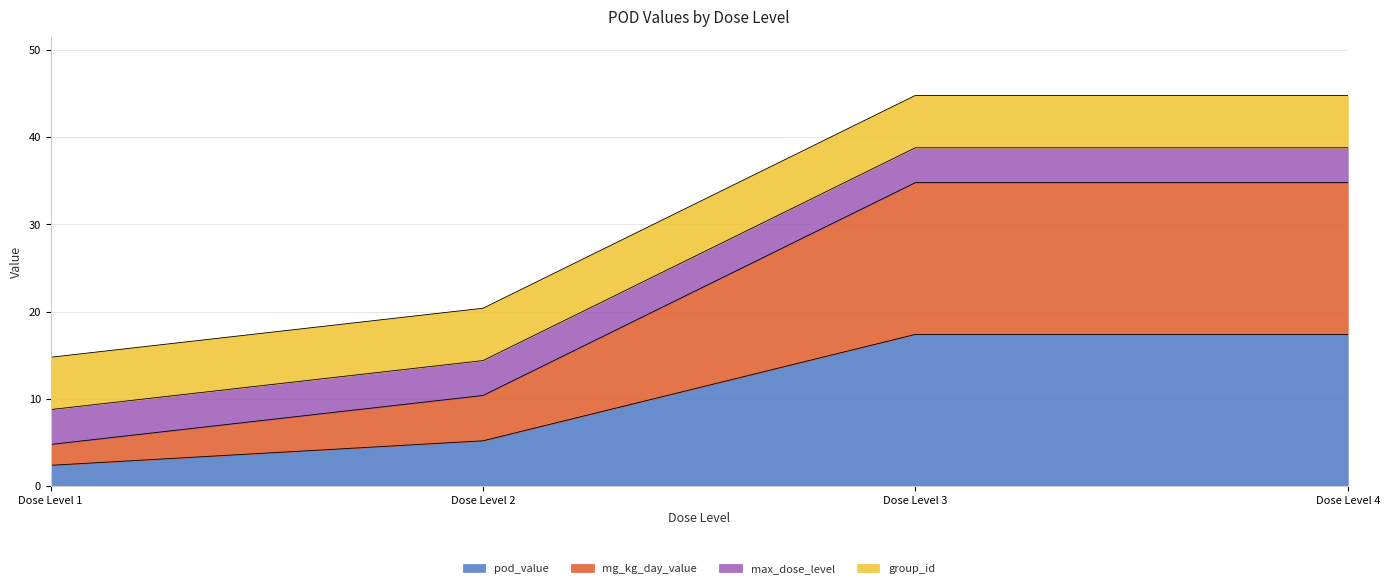

Does the chart display data point markers on the line(s)?

No